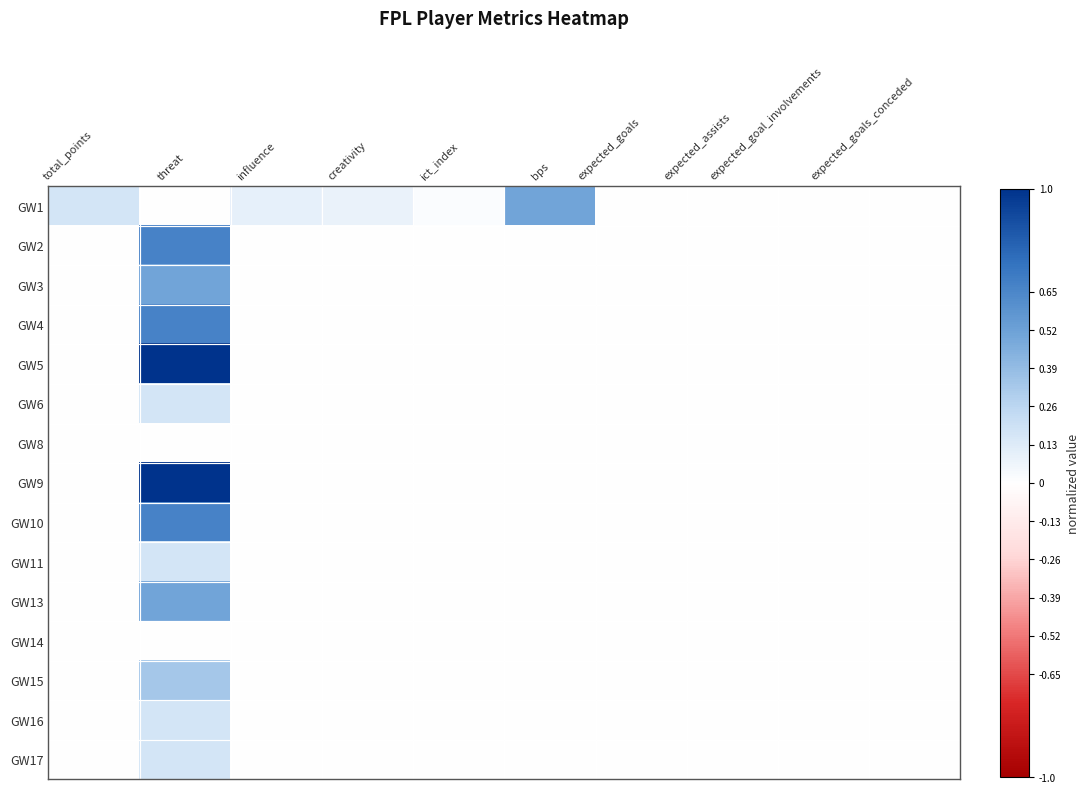

At how many categories does at least one series exceed 0?

6